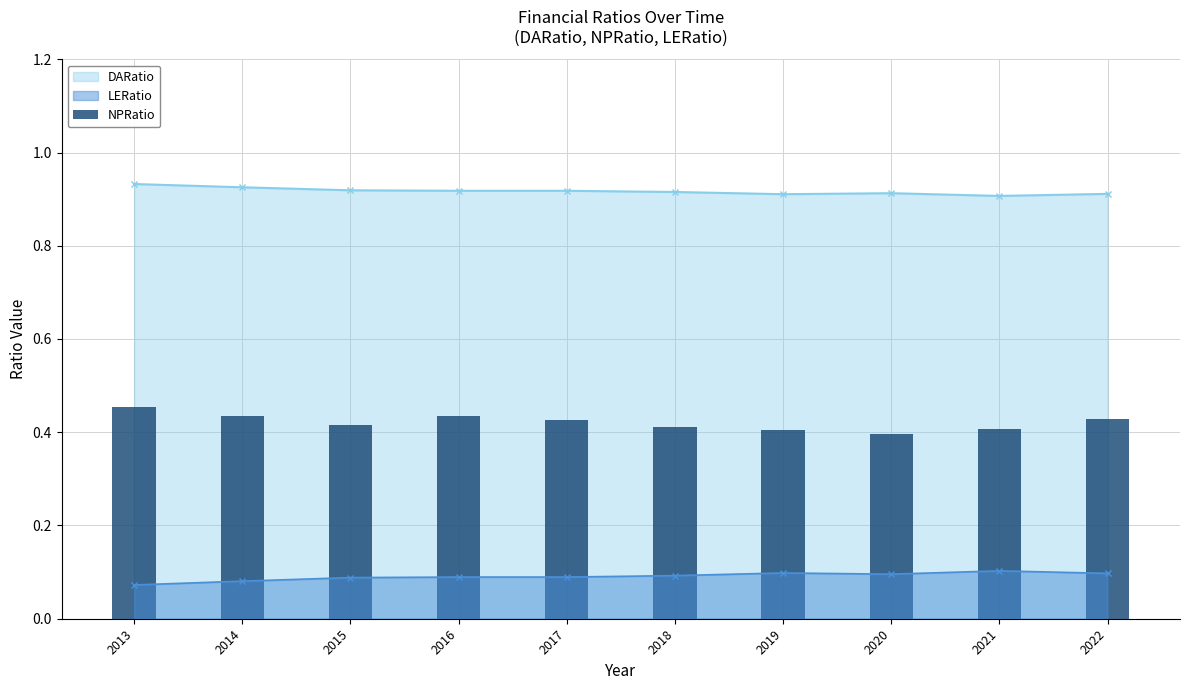

The value of DARatio at 2015 is 0.4. True or false?

False